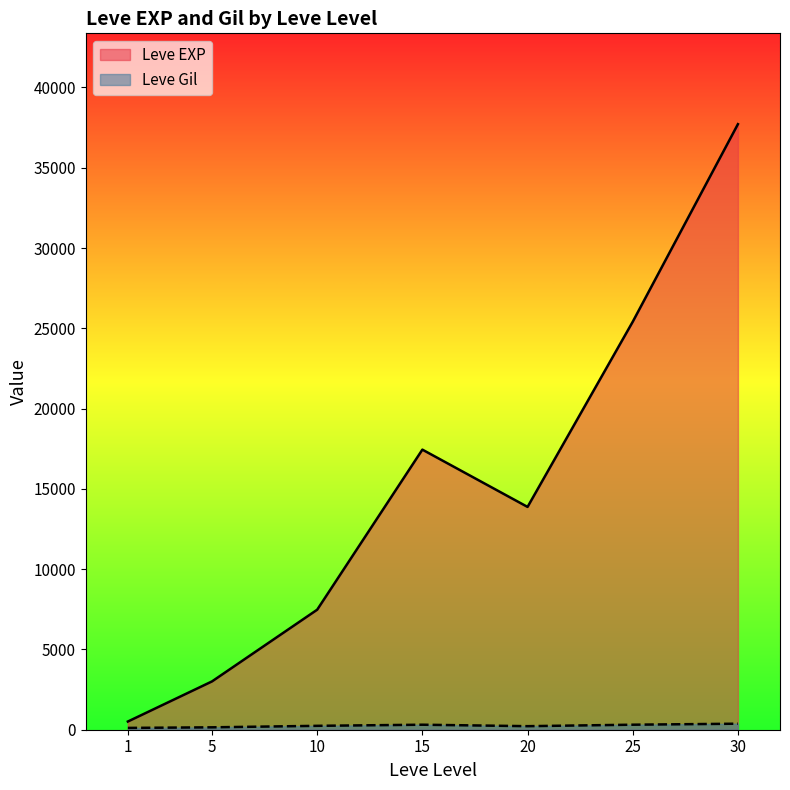

What is the spread (max minus min) of values at 20?

13655.8